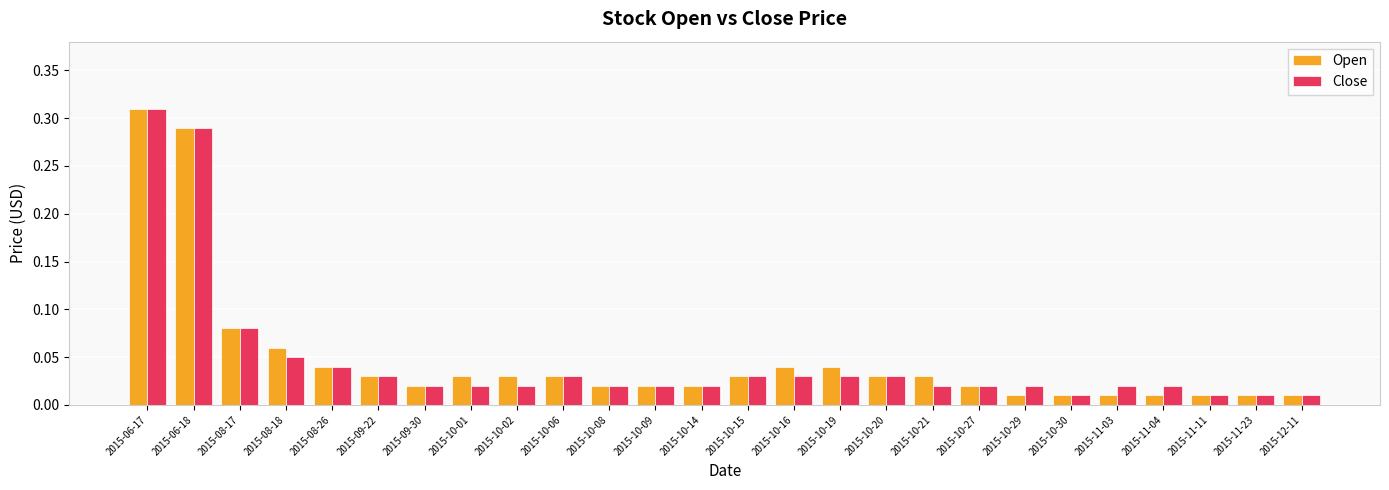

At which category is the sum across all series the highest?

2015-06-17